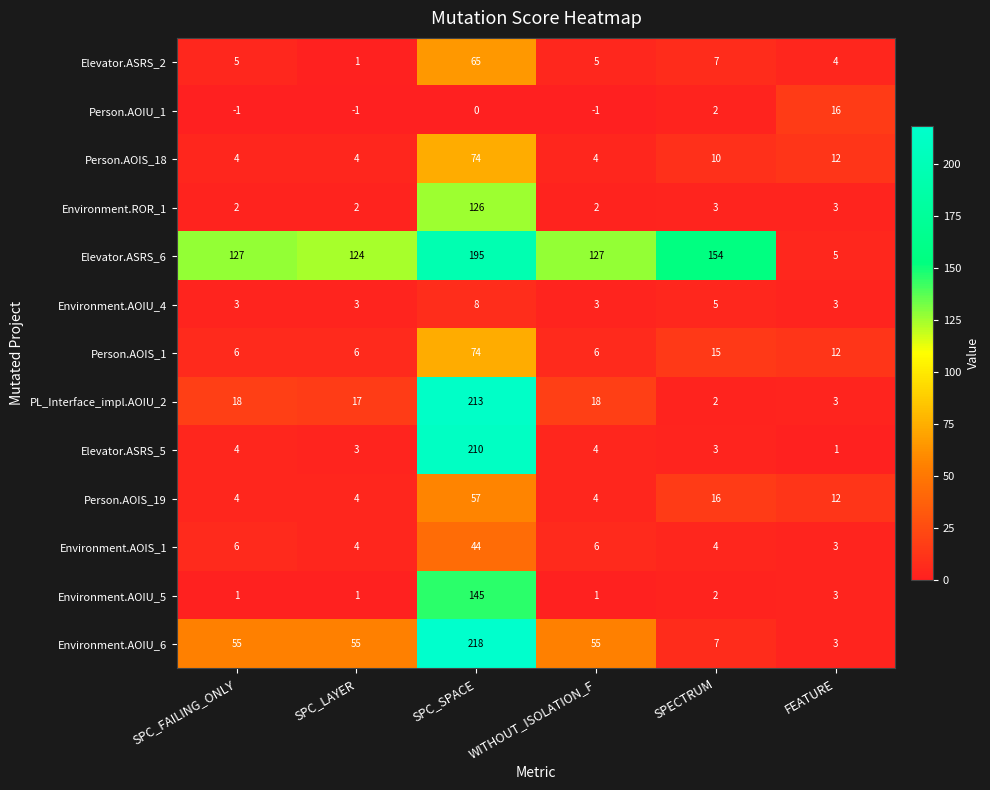

Which series has the largest range (max minus min)?

Environment.AOIU_6